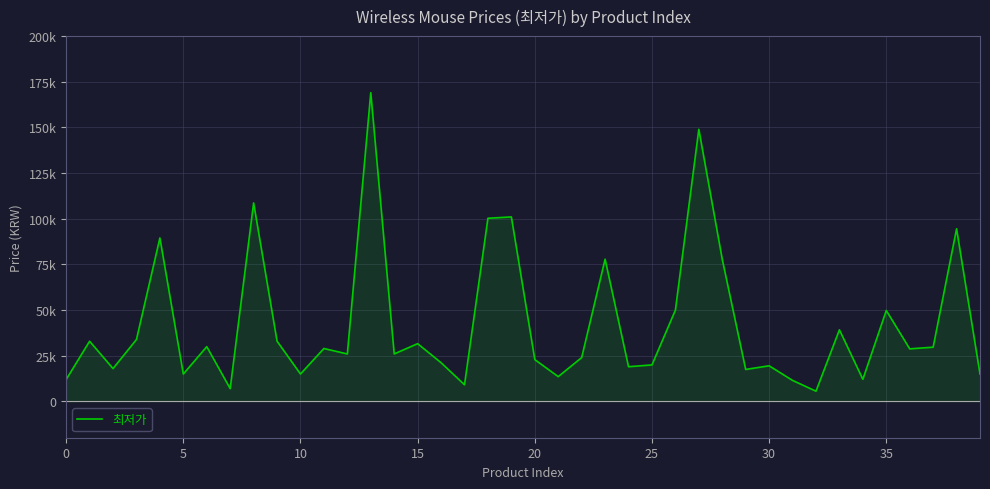

True or false: there are more than 0 points higher than both neighbors.

True